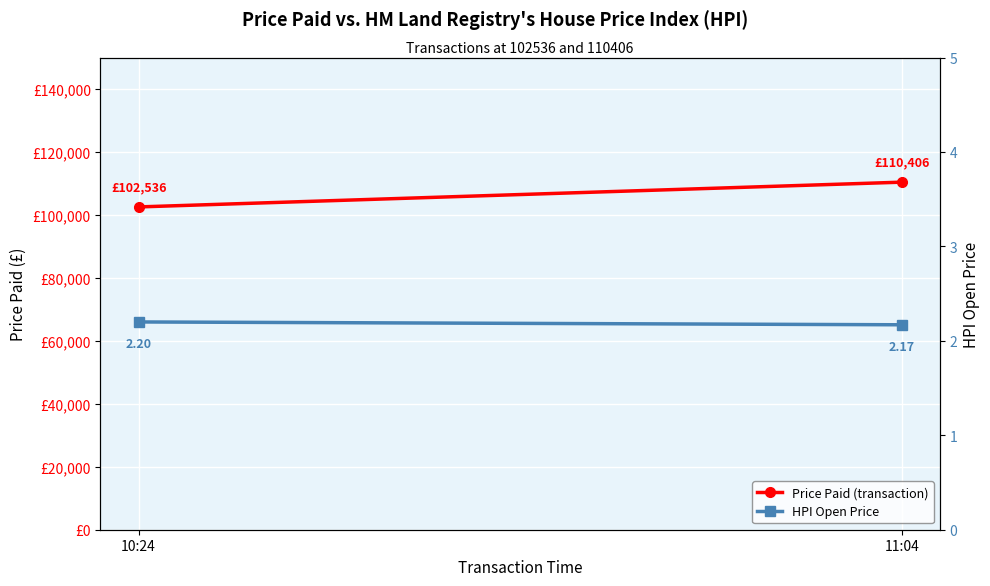

The Price Paid (transaction) series shows 110406.0 at 11:04. True or false?

True